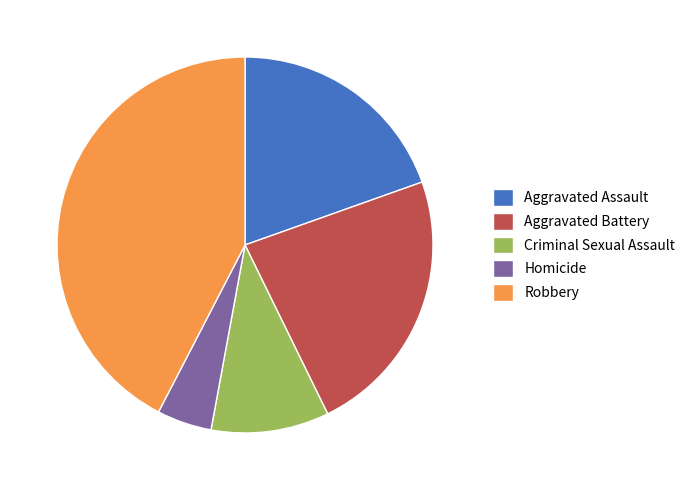

Combined, do Homicide and Robbery account for over 50%?

No